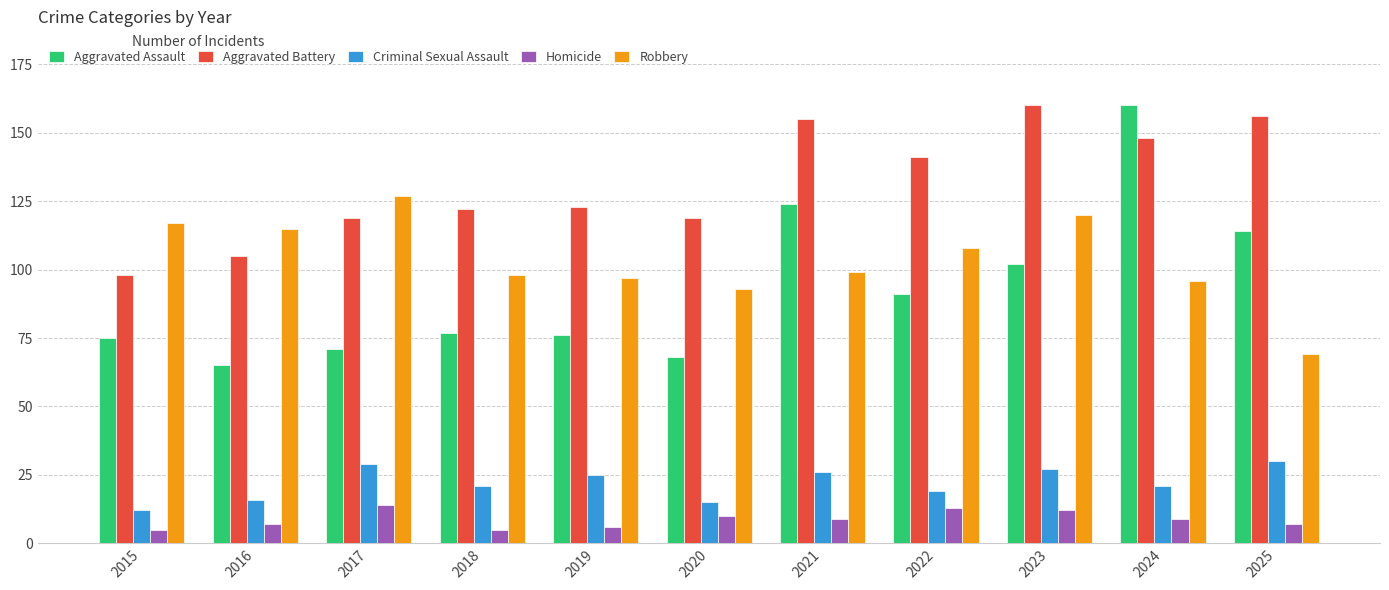

Which series has the widest spread of values?

Aggravated Assault